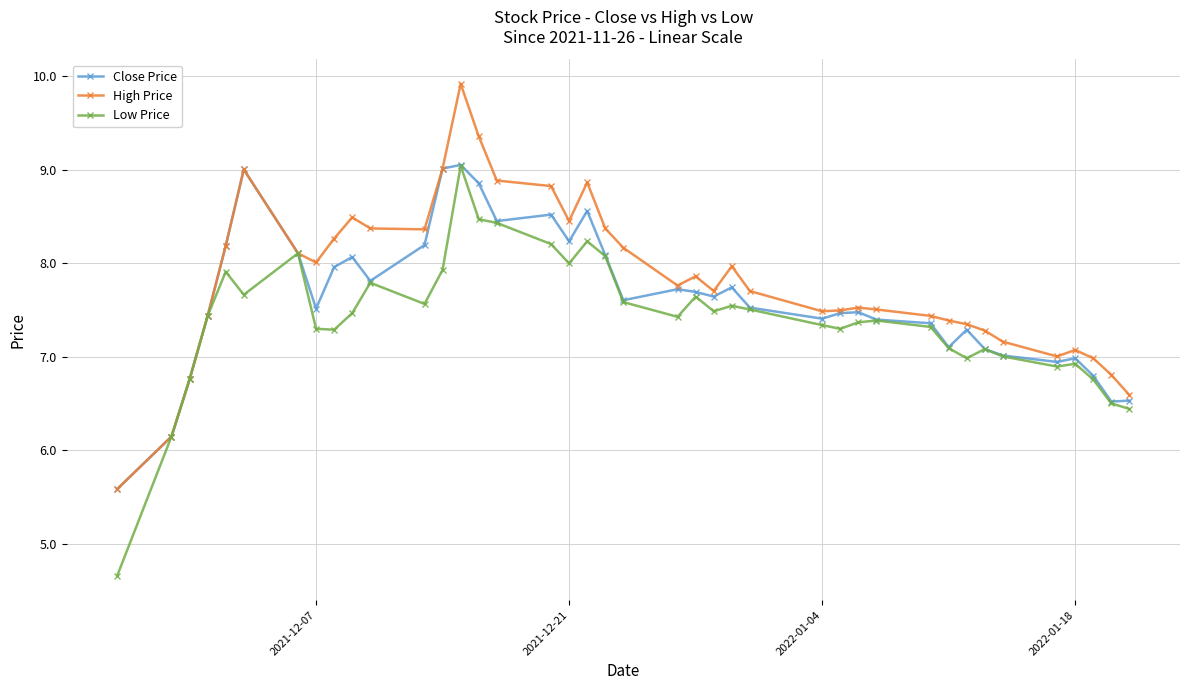

At how many categories does at least one series exceed 5?

40